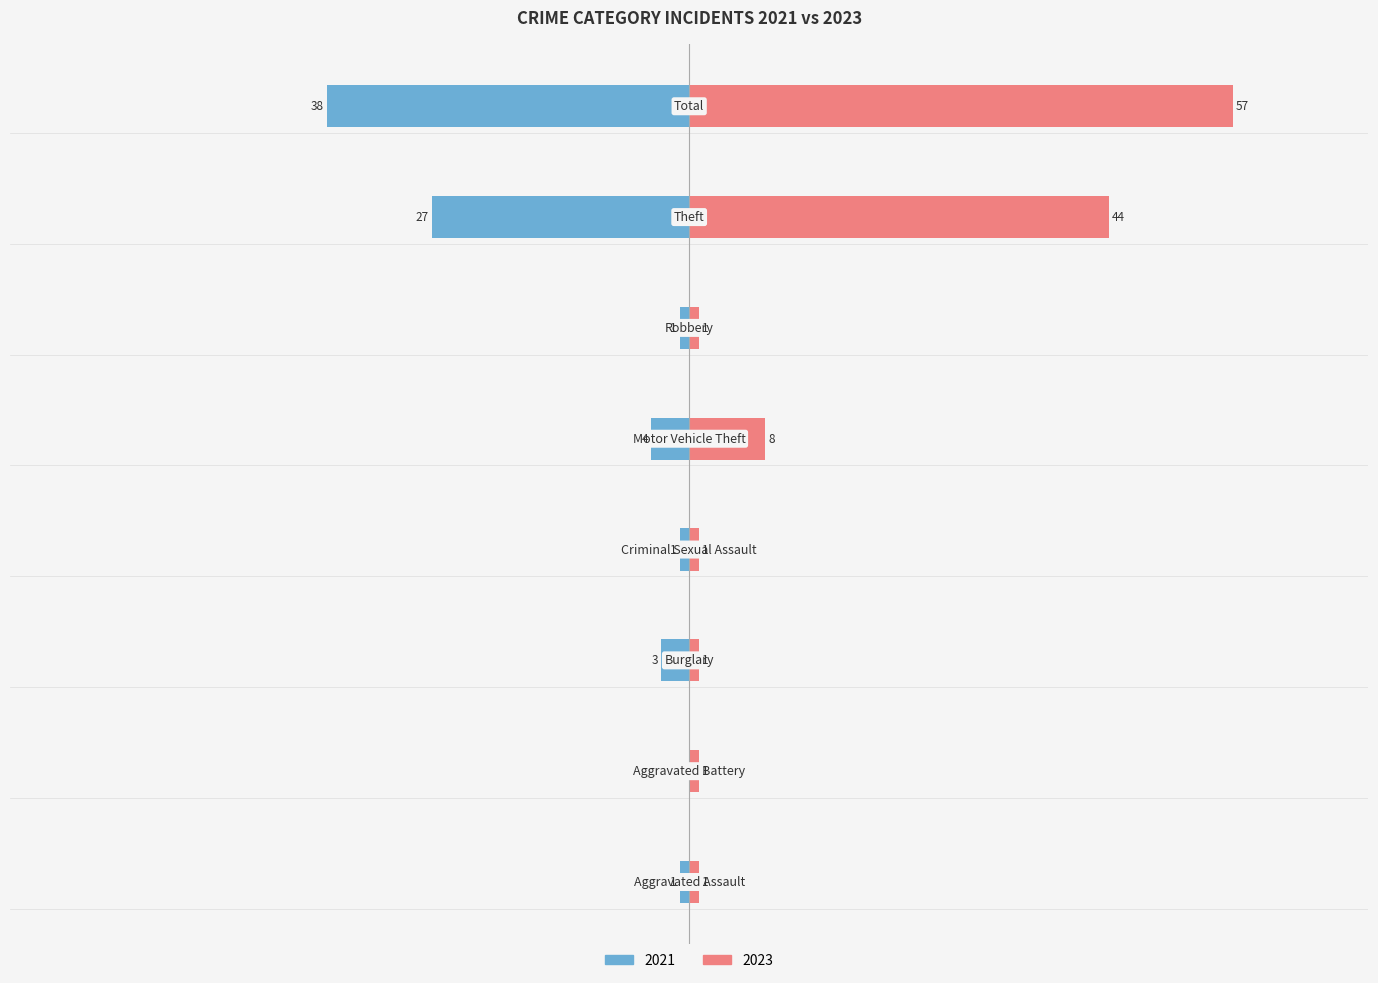

What is the difference between the Left (2021) values at Aggravated Assault and Burglary?

2